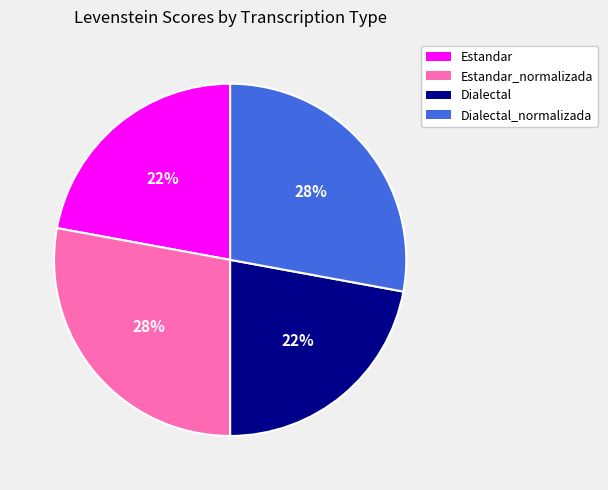

Is there any slice that represents more than half of the pie?

No